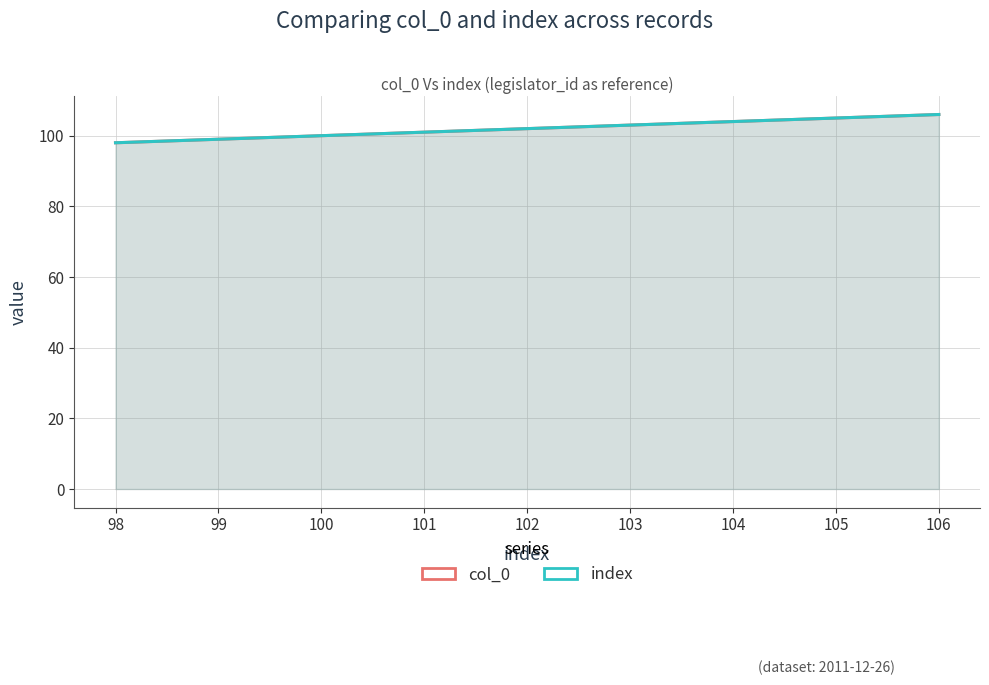

What is the difference between the maximum and minimum values in the col_0 series?

8